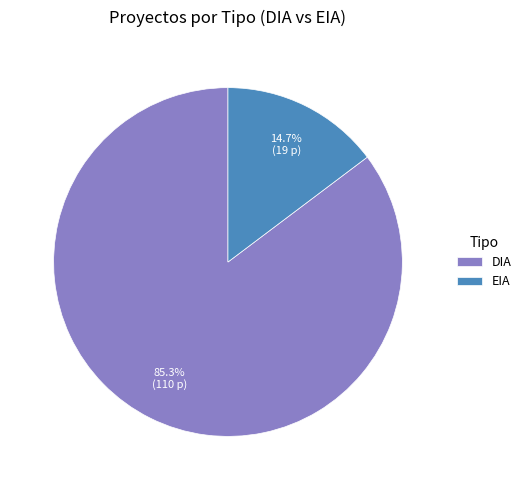

Approximately how many times larger is the value at DIA compared to EIA?

5.8